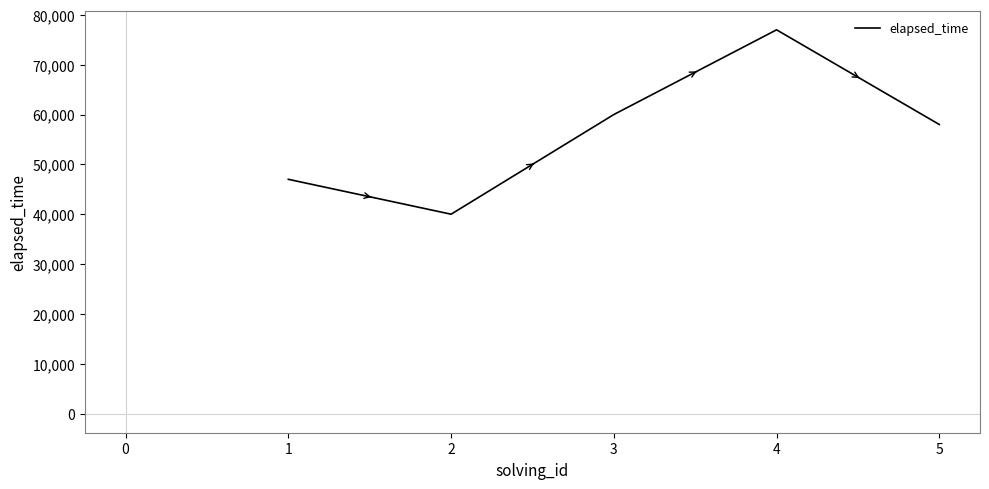

Is it true that the value at 5 is 25444?

False